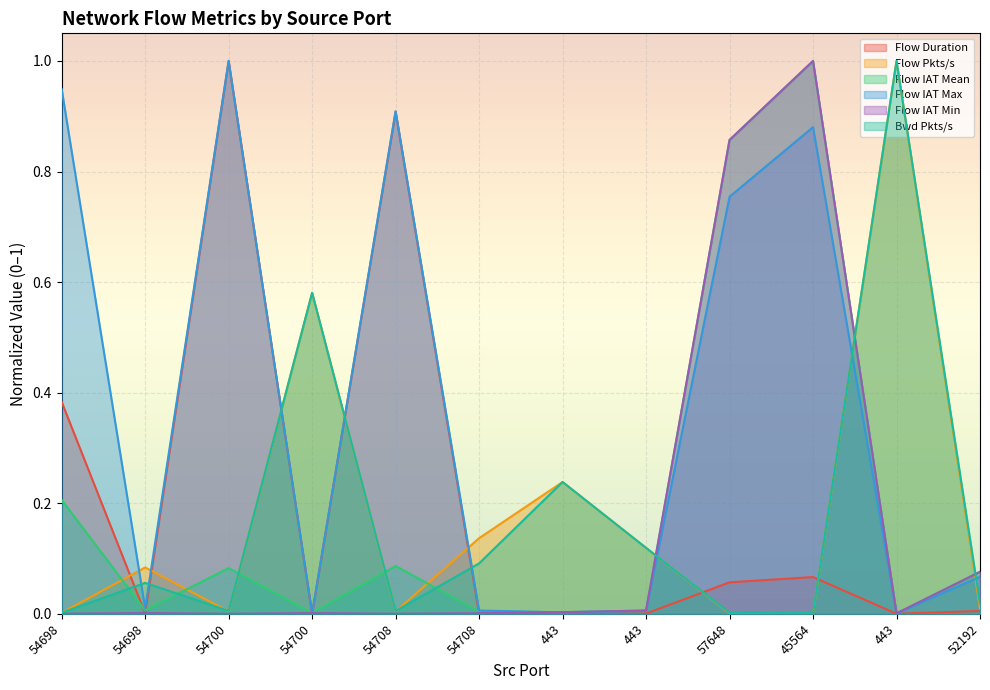

At which category does Bwd Pkts/s reach its first local valley?

54700